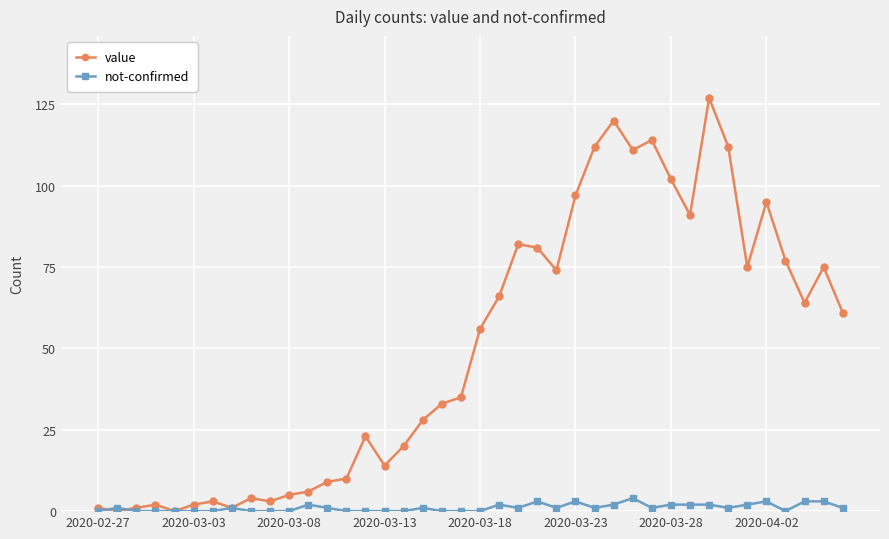

Rank the series by their maximum value, from lowest to highest.

not-confirmed, value